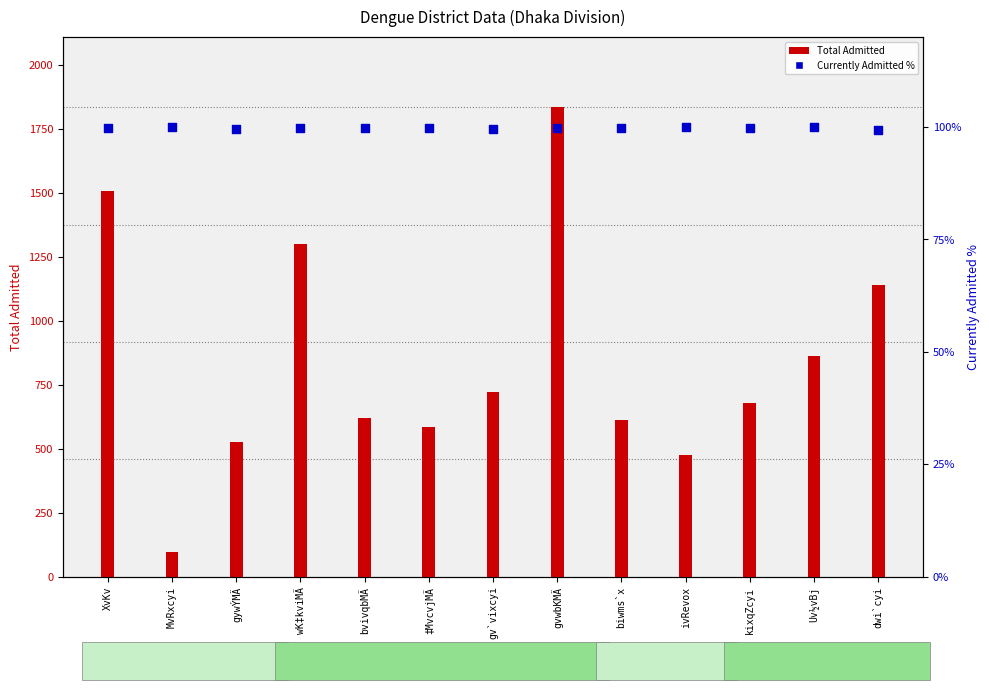

Which series has the largest total across all categories?

Total Admitted